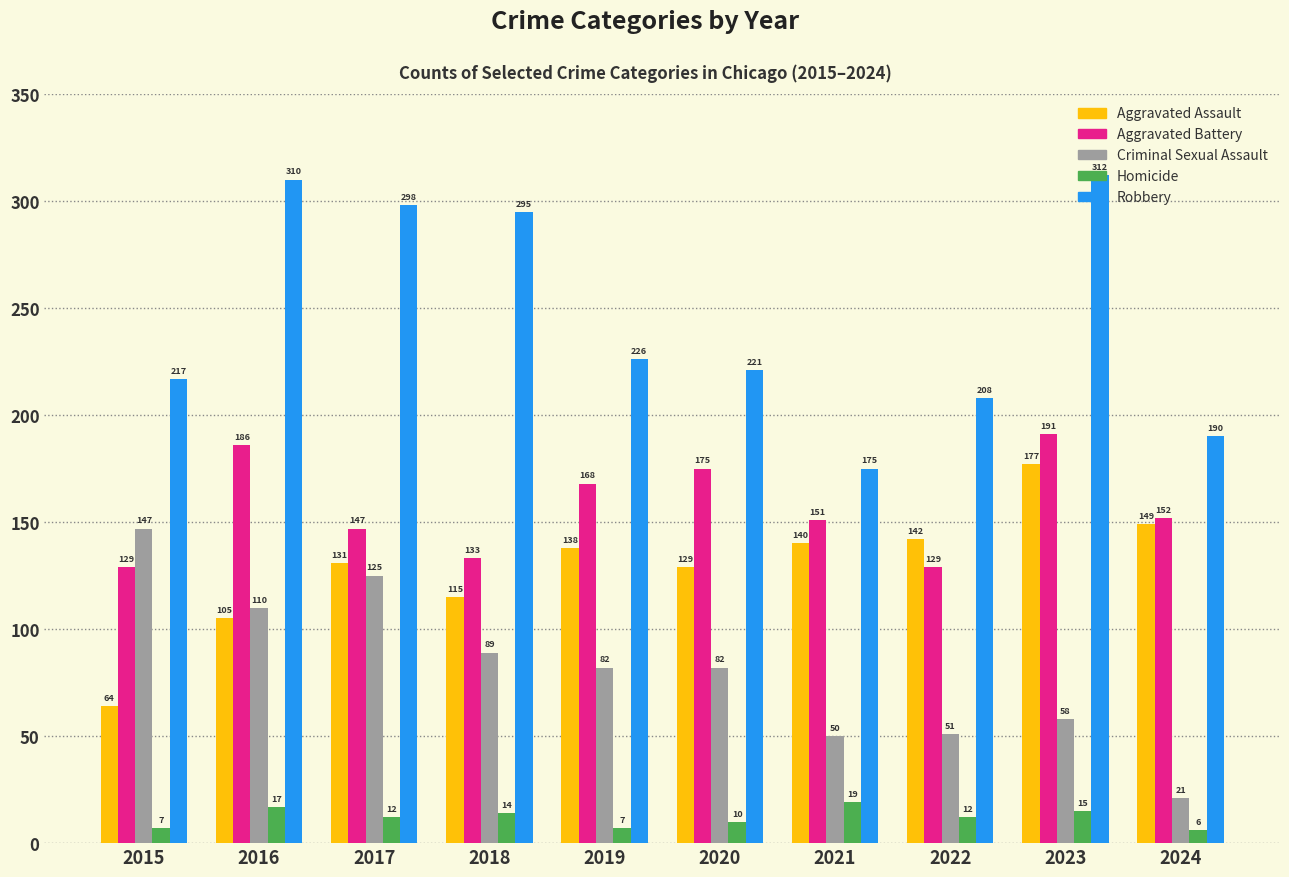

How many groups of bars are there?

10